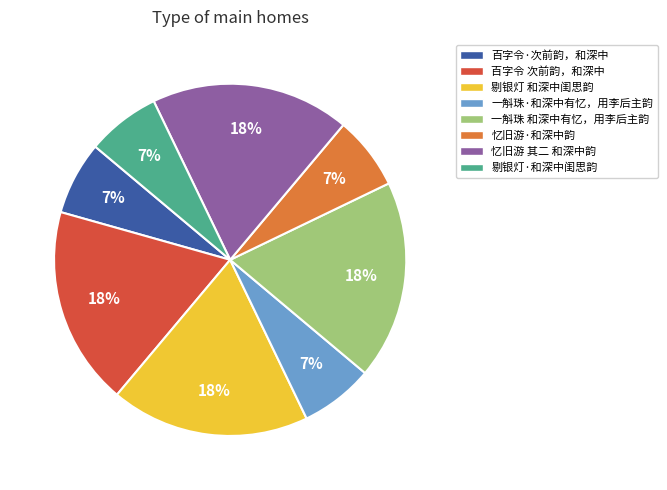

The 百字令·次前韵，和深中 slice represents 7% of the pie. True or false?

True